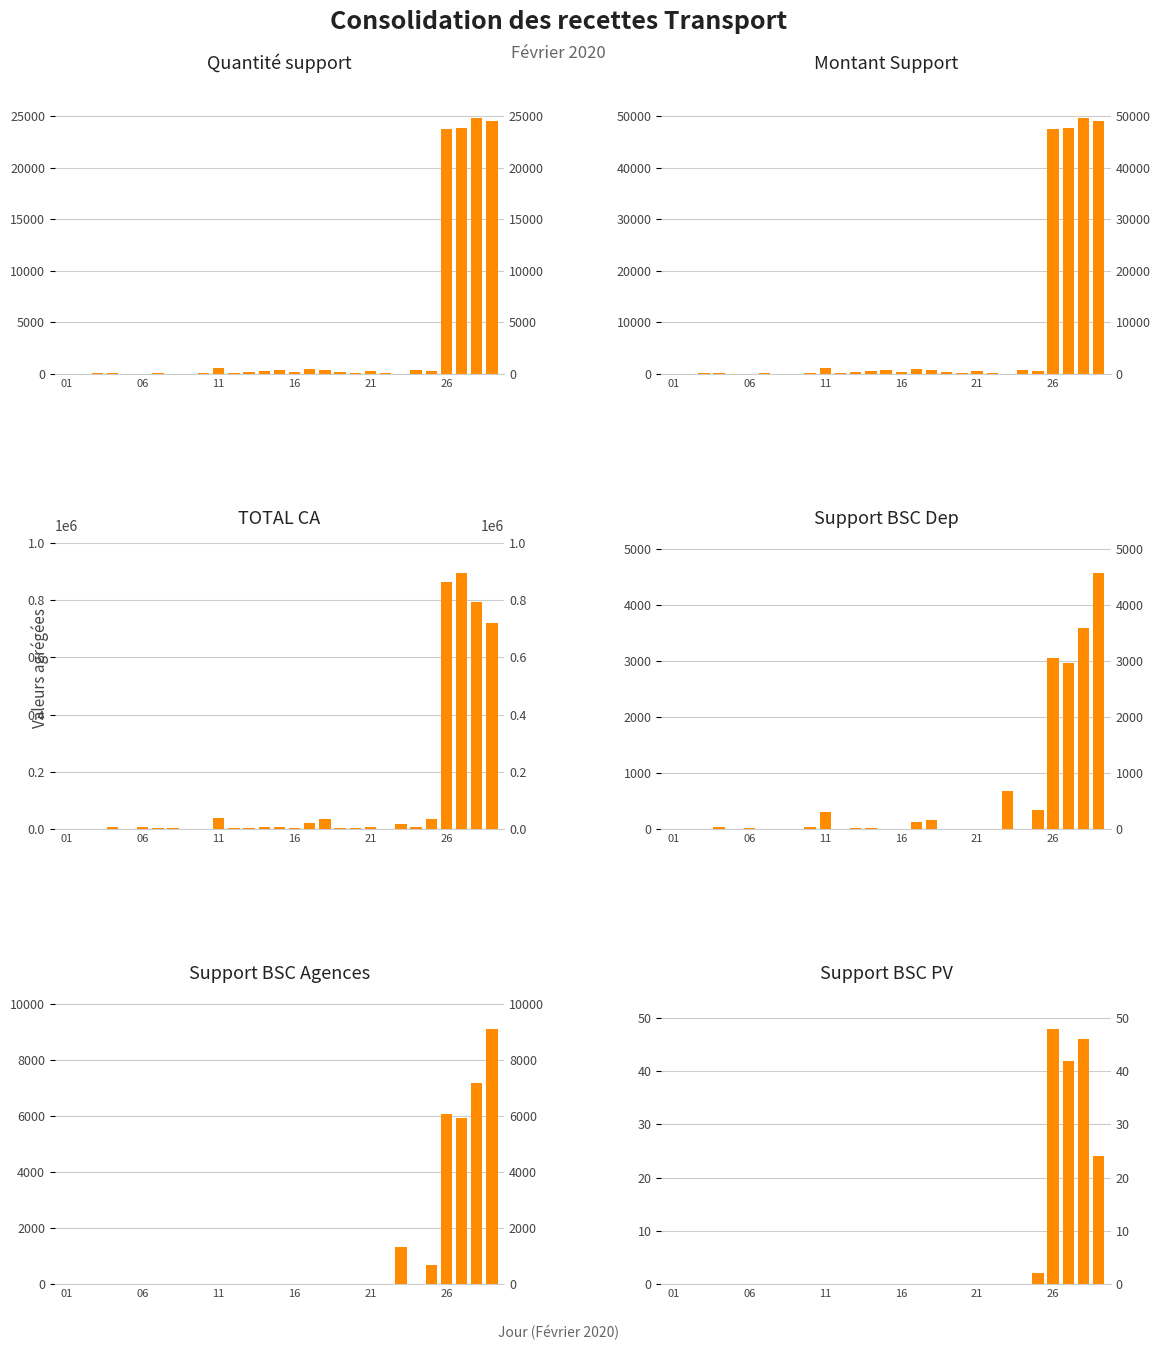

Which has a higher value, 27 or 6?

27